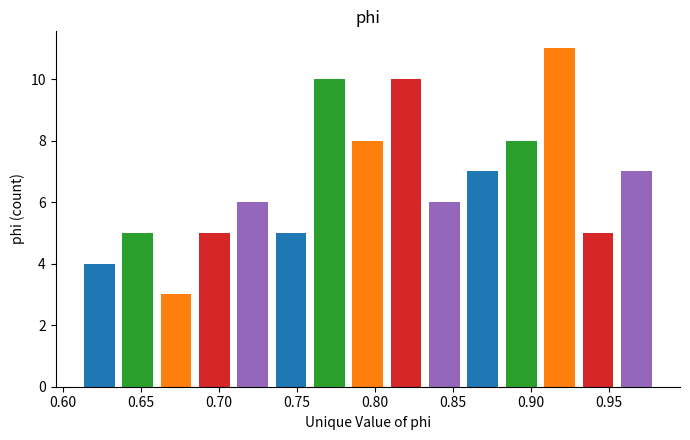

Reading left to right, list every bar in this chart as the range it spans on the x-axis followed by its height. Neither the bar edges nor the heights are printed on the chart, so give them approximately, as read against the axes.

0.610 to 0.635: 4
0.635 to 0.660: 5
0.660 to 0.685: 3
0.685 to 0.710: 5
0.710 to 0.735: 6
0.735 to 0.760: 5
0.760 to 0.785: 10
0.785 to 0.810: 8
0.810 to 0.830: 10
0.830 to 0.855: 6
0.855 to 0.880: 7
0.880 to 0.905: 8
0.905 to 0.930: 11
0.930 to 0.955: 5
0.955 to 0.980: 7